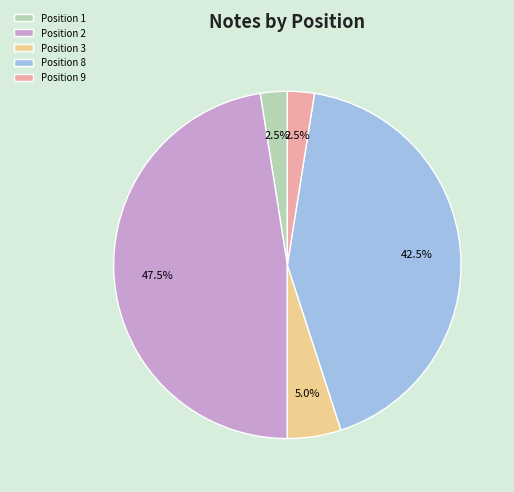

What is the largest slice in the pie chart?

Position 2